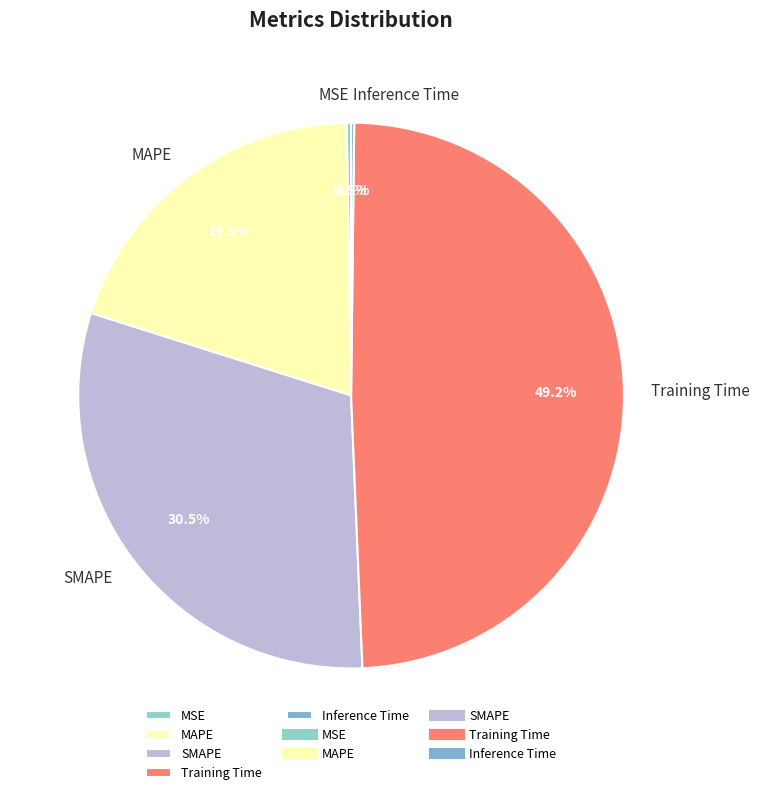

What is the largest slice in the pie chart?

Training Time